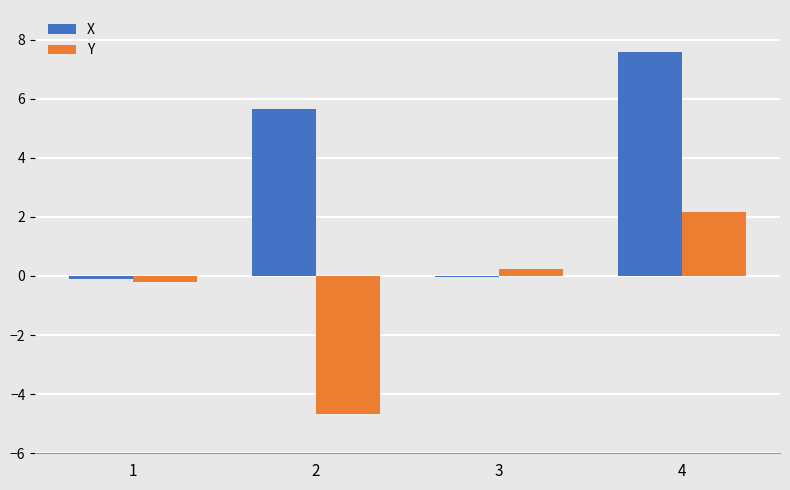

At which category is the sum across all series the highest?

4